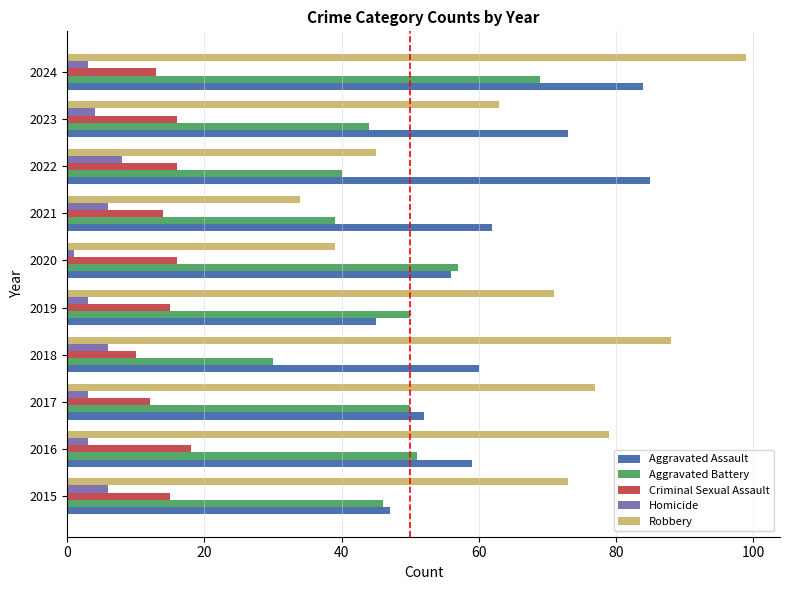

List the series in order of their peak value, lowest first.

Homicide, Criminal Sexual Assault, Aggravated Battery, Aggravated Assault, Robbery